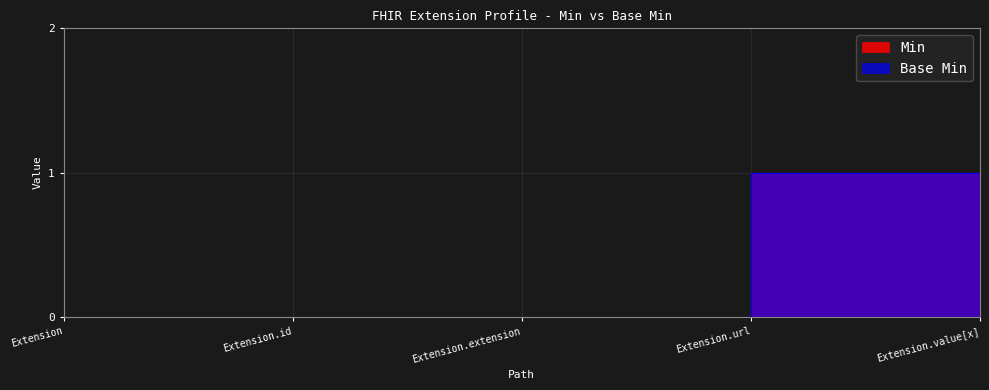

Does the chart have visible grid lines?

Yes